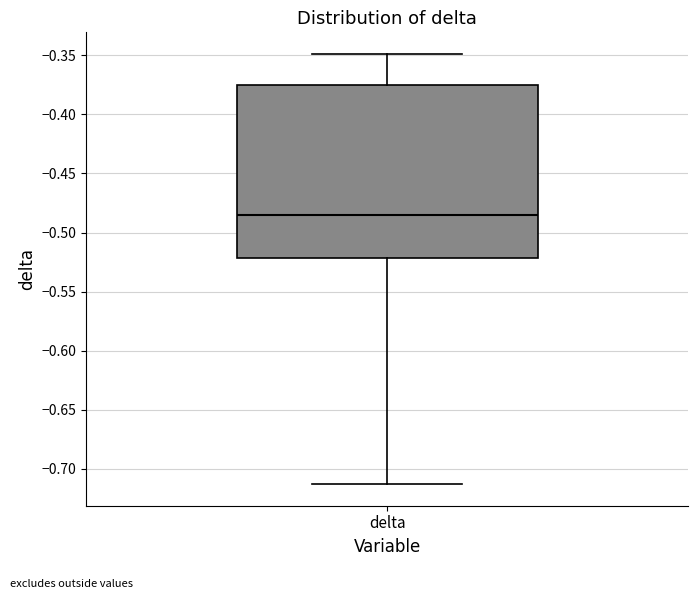

Where does the lower whisker of the box for delta end on the y-axis? The values are not printed on the chart, so give them approximately, as read against the axis.

-0.715